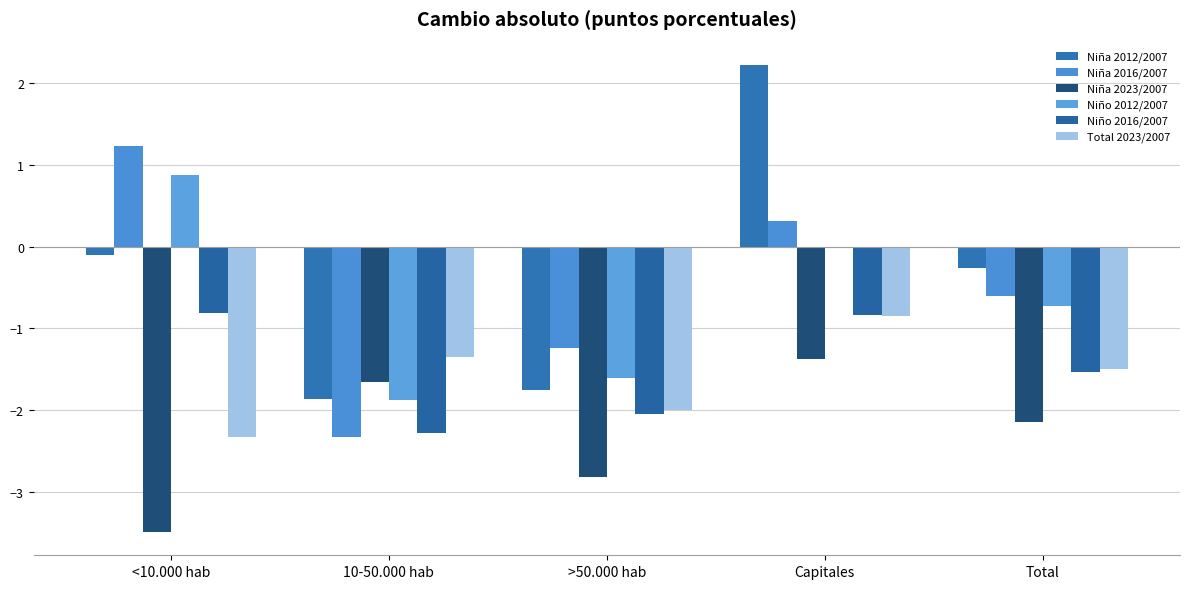

How many groups of bars are there?

5